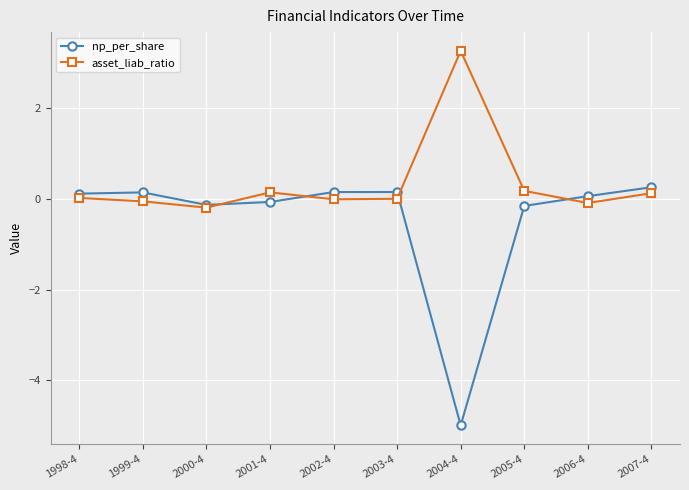

At how many categories does at least one series exceed 0?

9